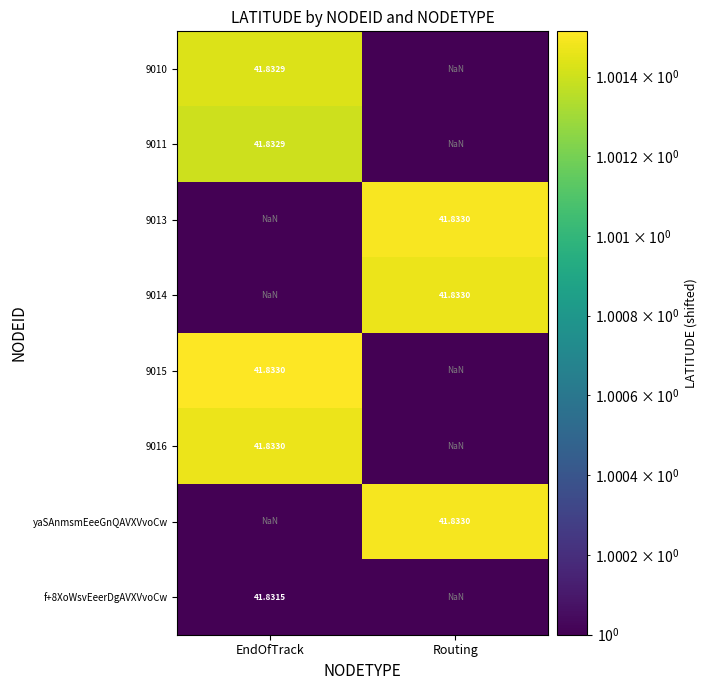

Is the value of f+8XoWsvEeerDgAVXVvoCw at EndOfTrack greater than the value of 9011 at EndOfTrack?

No